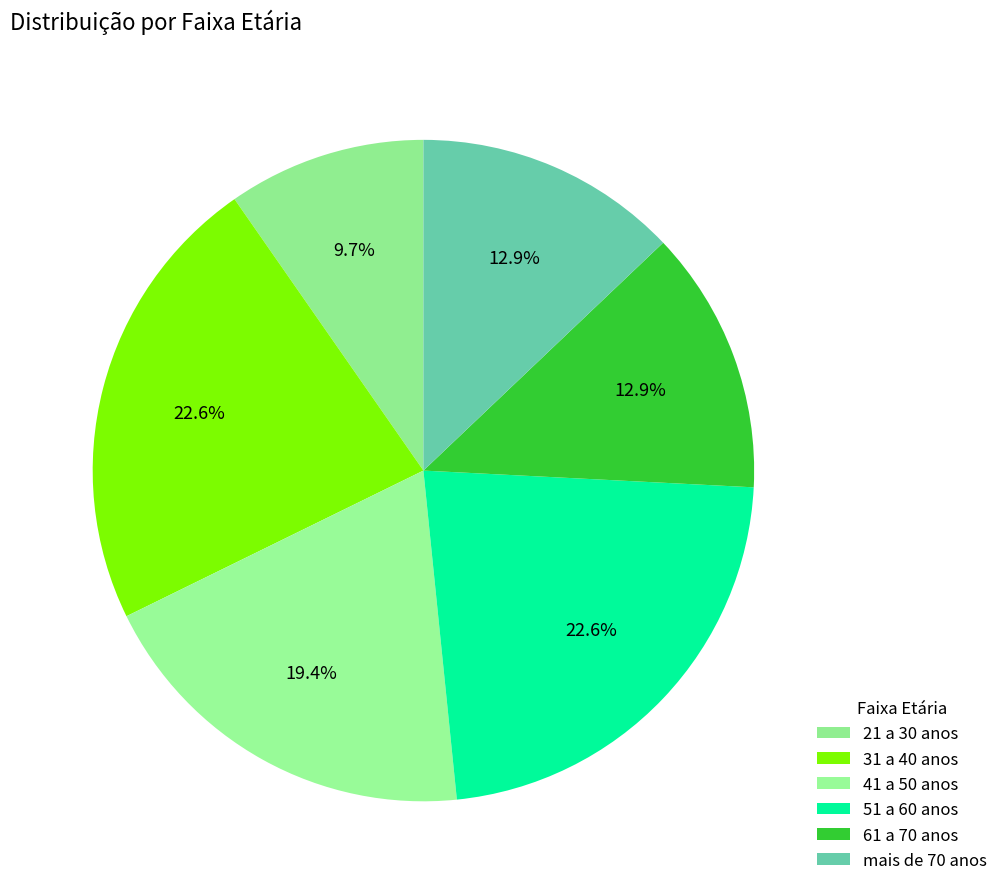

True or false: 61 a 70 anos accounts for 26% of the total.

False